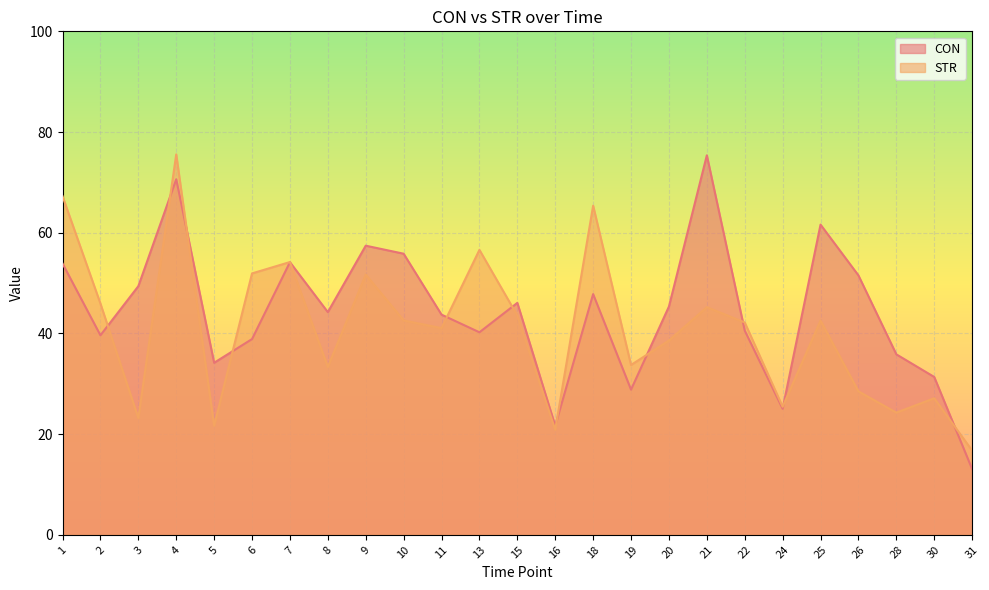

Reading left to right, transcribe all the data shown in this chart.

CON: 53.9	39.6	49.4	70.6	34.2	38.9	54.2	44.2	57.4	55.8	43.7	40.2	46.1	21.7	47.8	28.8	45.3	75.4	40.6	25.0	61.6	51.5	35.8	31.3	13.1
STR: 67.3	45.9	23.2	75.6	21.7	51.9	54.2	33.3	51.7	42.6	41.1	56.6	43.5	20.9	65.4	33.7	38.6	45.2	42.2	25.4	42.6	28.5	24.3	27.1	16.7